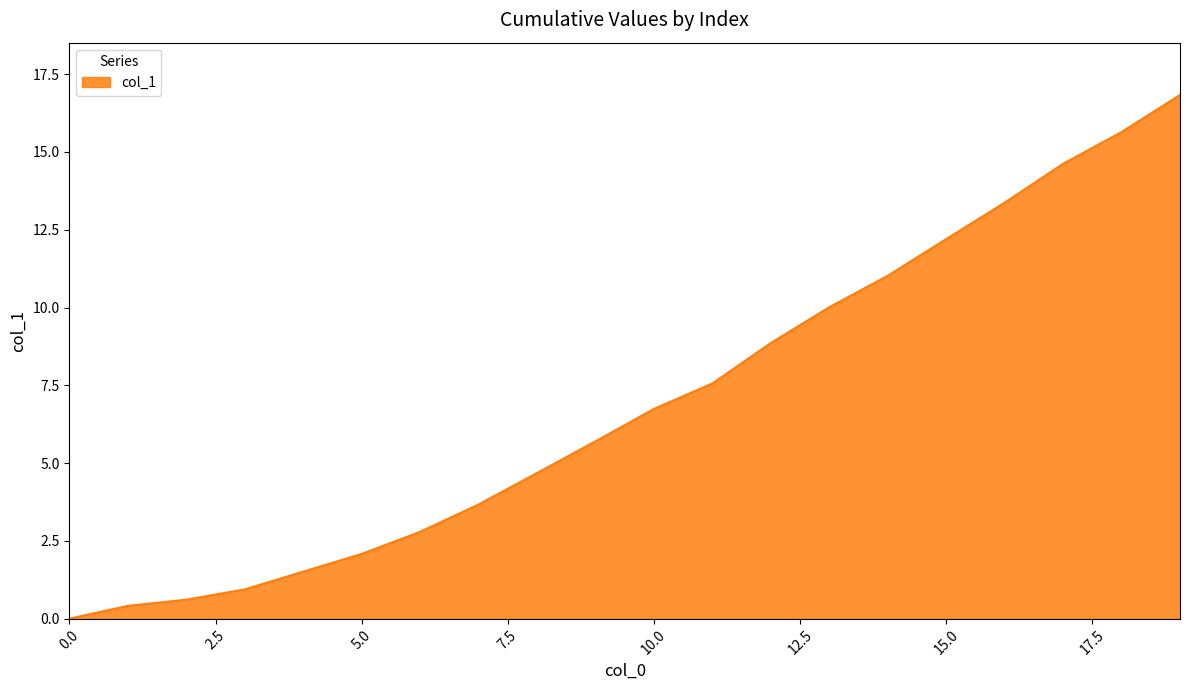

What is the difference between the maximum and minimum values?

16.8